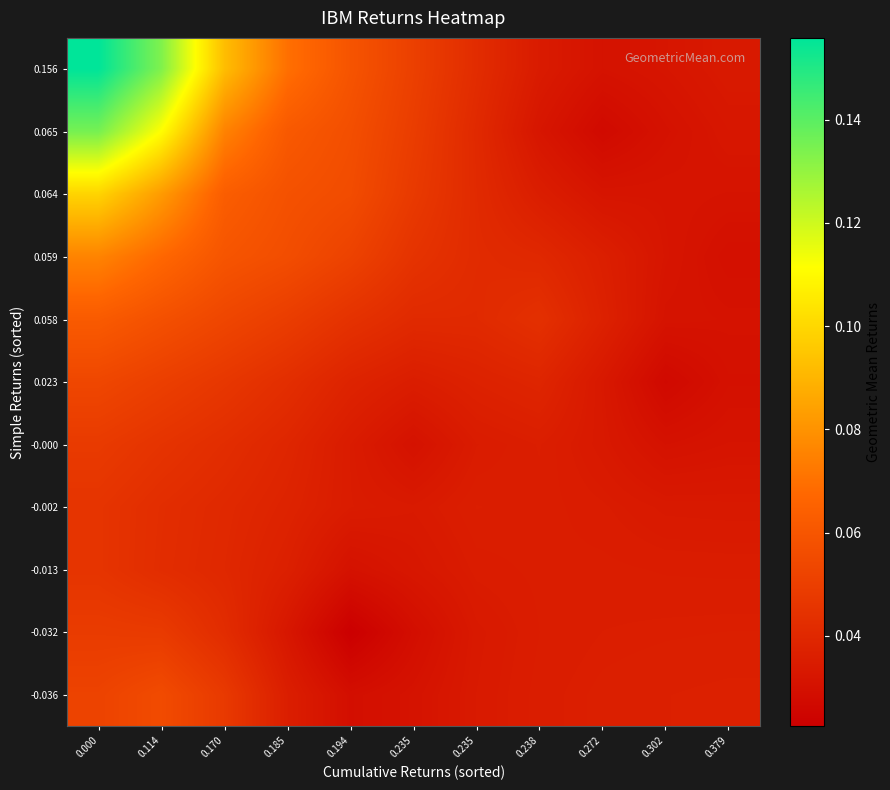

Reading left to right, list all the values displayed in this chart.

-0.036: 0.000=0.1	0.114=0.1	0.170=0.0	0.185=0.0	0.194=0.0	0.235=0.0	0.235=0.0	0.238=0.0	0.272=0.0	0.302=0.0	0.379=0.0
-0.032: 0.000=0.0	0.114=0.0	0.170=0.0	0.185=0.0	0.194=0.0	0.235=0.0	0.235=0.0	0.238=0.0	0.272=0.0	0.302=0.0	0.379=0.0
-0.013: 0.000=0.0	0.114=0.0	0.170=0.0	0.185=0.0	0.194=0.0	0.235=0.0	0.235=0.0	0.238=0.0	0.272=0.0	0.302=0.0	0.379=0.0
-0.002: 0.000=0.0	0.114=0.0	0.170=0.0	0.185=0.0	0.194=0.0	0.235=0.0	0.235=0.0	0.238=0.0	0.272=0.0	0.302=0.0	0.379=0.0
-0.000: 0.000=0.0	0.114=0.0	0.170=0.0	0.185=0.0	0.194=0.0	0.235=0.0	0.235=0.0	0.238=0.0	0.272=0.0	0.302=0.0	0.379=0.0
0.023: 0.000=0.1	0.114=0.1	0.170=0.0	0.185=0.0	0.194=0.0	0.235=0.0	0.235=0.0	0.238=0.0	0.272=0.0	0.302=0.0	0.379=0.0
0.058: 0.000=0.1	0.114=0.1	0.170=0.1	0.185=0.0	0.194=0.0	0.235=0.0	0.235=0.0	0.238=0.0	0.272=0.0	0.302=0.0	0.379=0.0
0.059: 0.000=0.1	0.114=0.1	0.170=0.1	0.185=0.1	0.194=0.1	0.235=0.0	0.235=0.0	0.238=0.0	0.272=0.0	0.302=0.0	0.379=0.0
0.064: 0.000=0.1	0.114=0.1	0.170=0.1	0.185=0.1	0.194=0.1	0.235=0.0	0.235=0.0	0.238=0.0	0.272=0.0	0.302=0.0	0.379=0.0
0.065: 0.000=0.1	0.114=0.1	0.170=0.1	0.185=0.1	0.194=0.1	0.235=0.0	0.235=0.0	0.238=0.0	0.272=0.0	0.302=0.0	0.379=0.0
0.156: 0.000=0.2	0.114=0.1	0.170=0.1	0.185=0.1	0.194=0.1	0.235=0.1	0.235=0.0	0.238=0.0	0.272=0.0	0.302=0.0	0.379=0.0